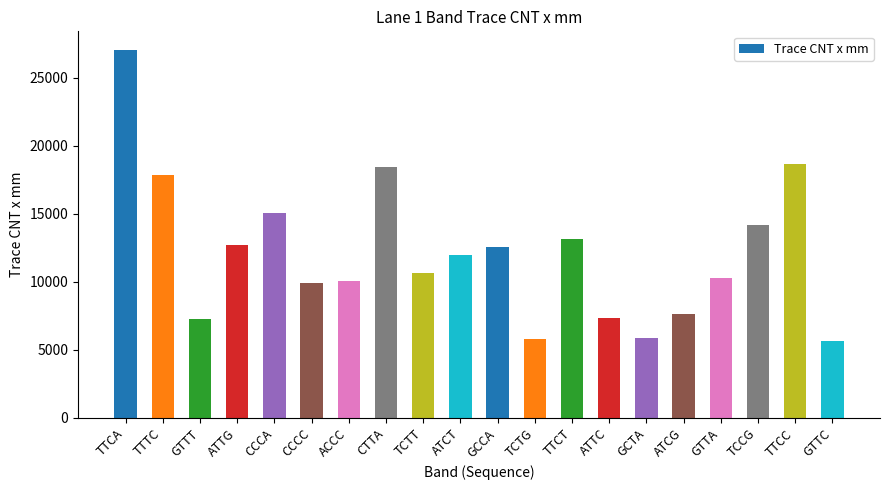

Where does the data first go above 11975?

TTCA